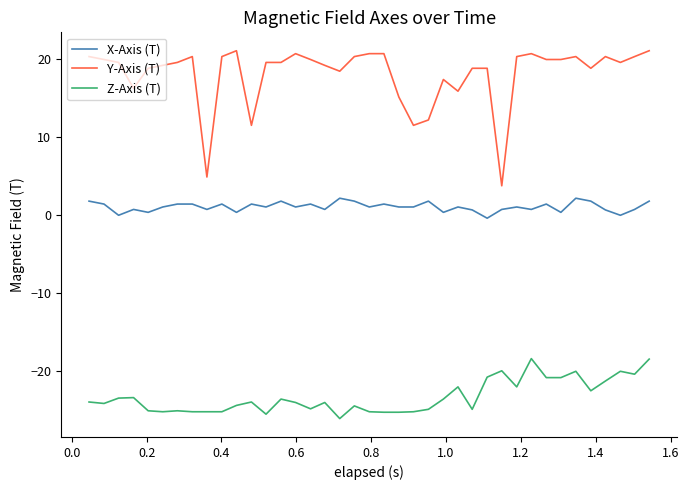

True or false: X-Axis (T) and Y-Axis (T) cross at least once.

False